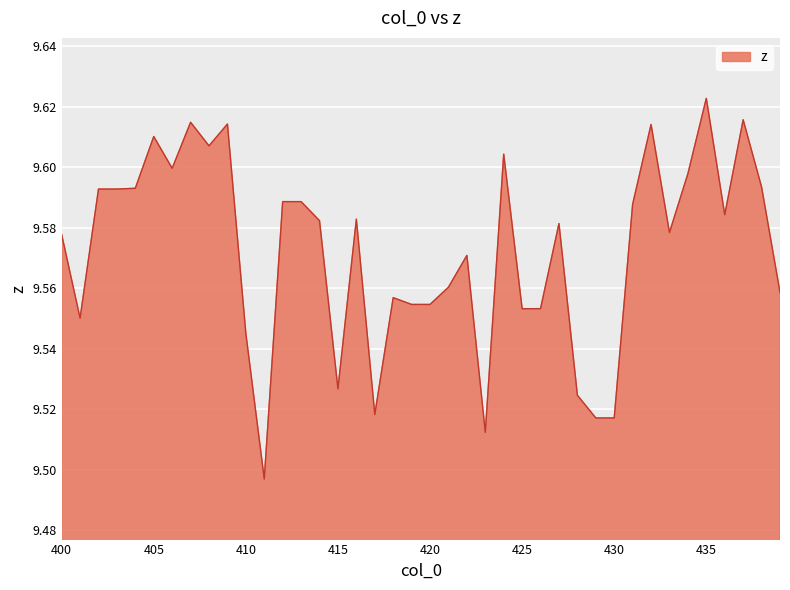

Reading right to left, extract all data points from this chart.

439=9.6	438=9.6	437=9.6	436=9.6	435=9.6	434=9.6	433=9.6	432=9.6	431=9.6	430=9.5	429=9.5	428=9.5	427=9.6	426=9.6	425=9.6	424=9.6	423=9.5	422=9.6	421=9.6	420=9.6	419=9.6	418=9.6	417=9.5	416=9.6	415=9.5	414=9.6	413=9.6	412=9.6	411=9.5	410=9.5	409=9.6	408=9.6	407=9.6	406=9.6	405=9.6	404=9.6	403=9.6	402=9.6	401=9.6	400=9.6